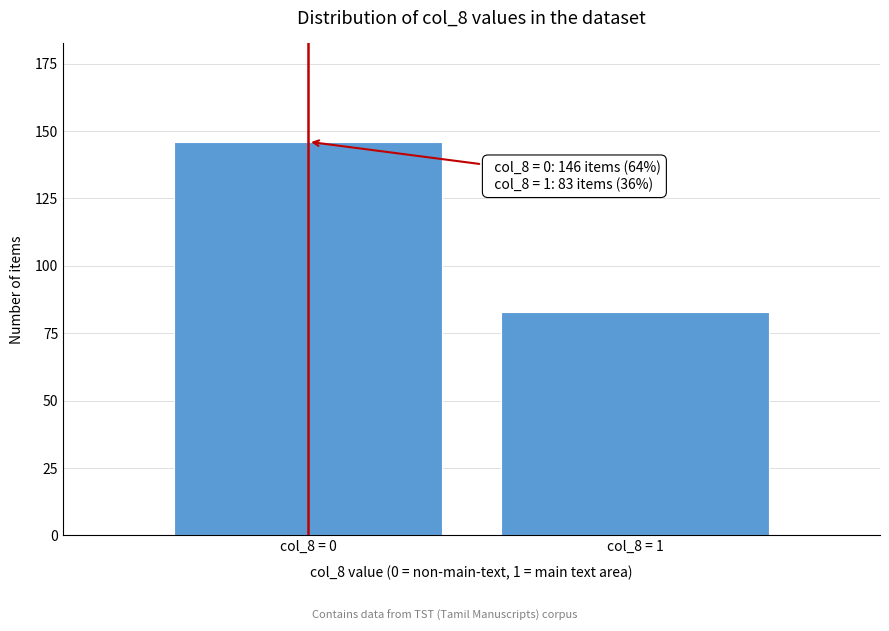

Reading left to right, extract all data points from this chart.

col_8 = 0=146	col_8 = 1=83